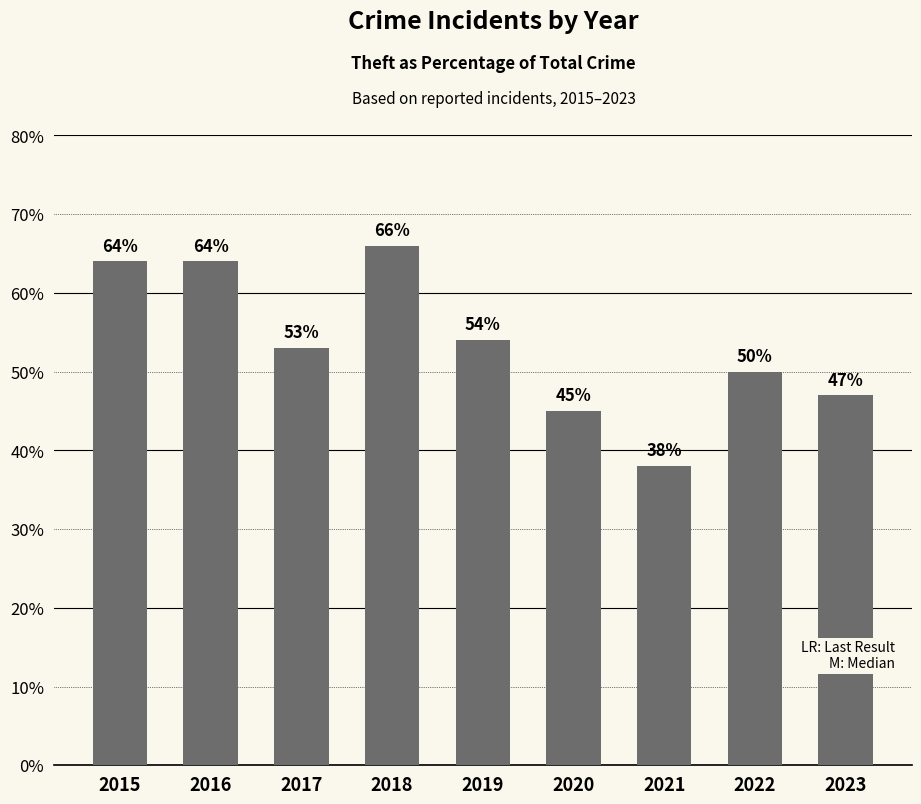

Reading left to right, extract all data points from this chart.

64	64	53	66	54	45	38	50	47